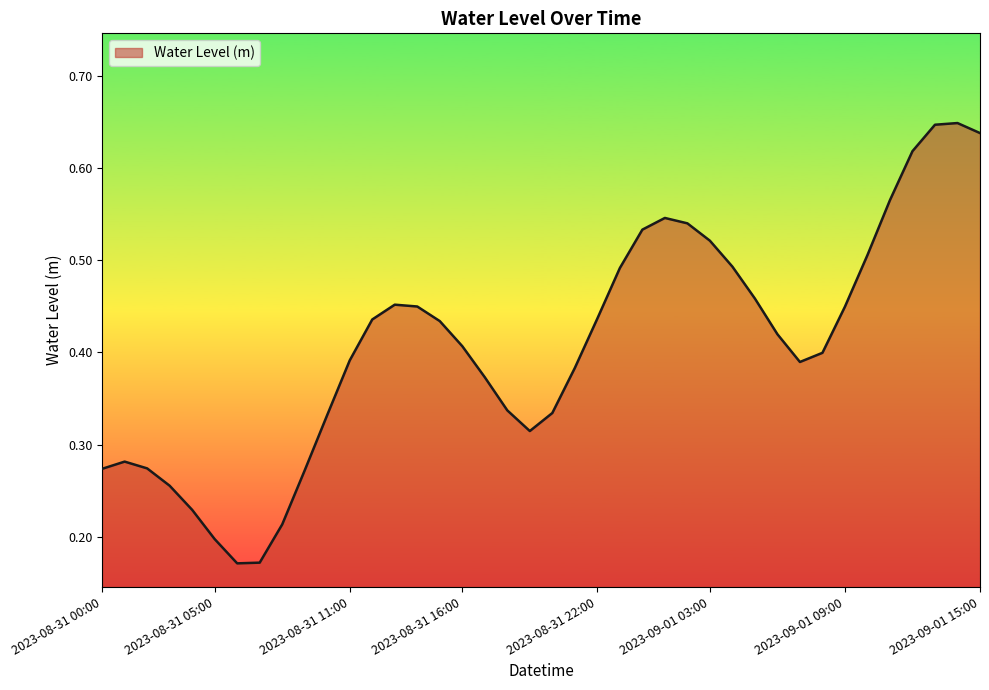

What is the greatest value displayed?

0.6